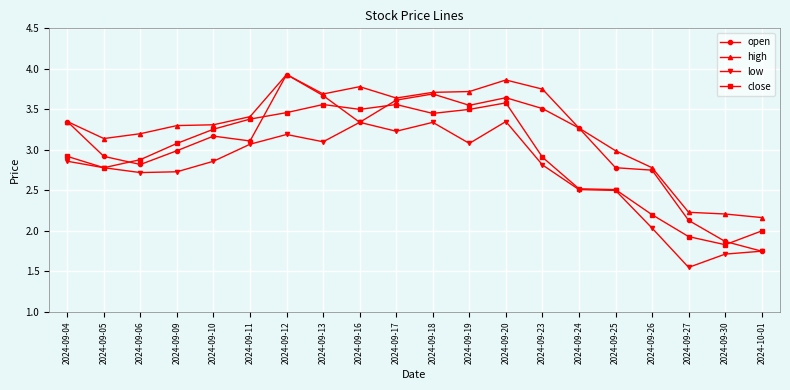

The high series shows 3.7 at 2024-09-13. True or false?

True